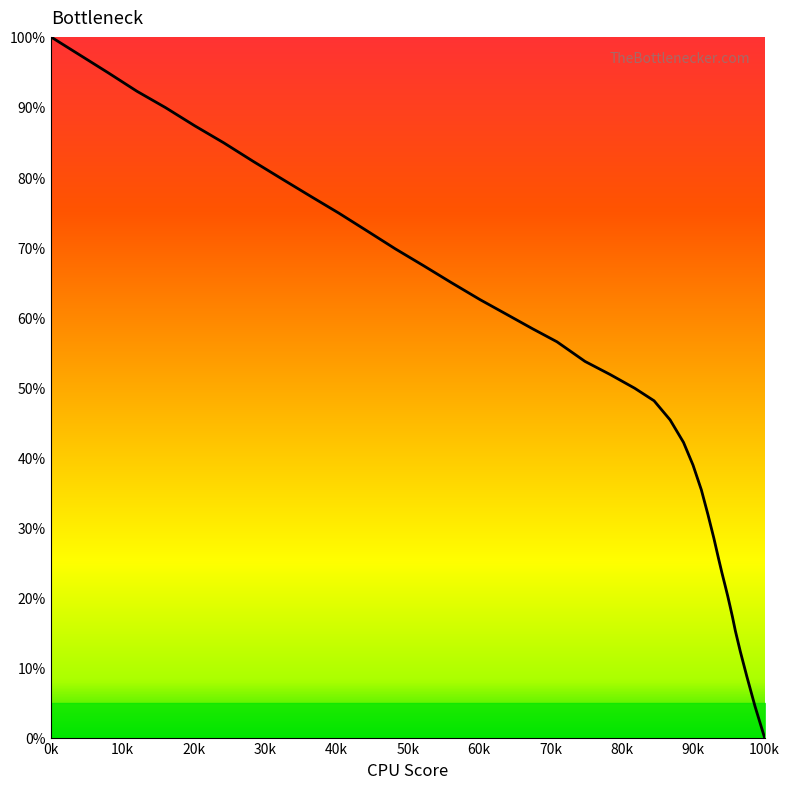

How many values are below 53?

20